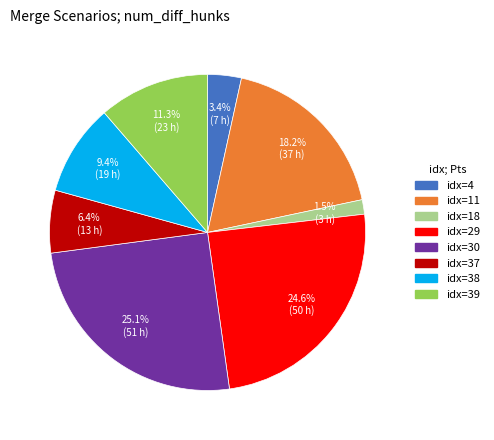

Is there any slice that represents more than half of the pie?

No